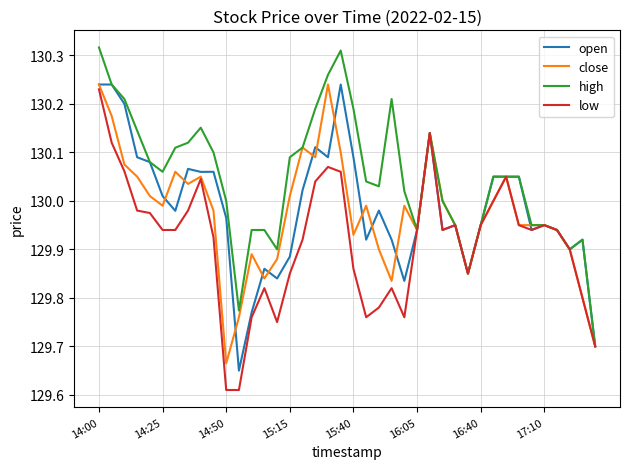

Which series has the largest total across all categories?

high